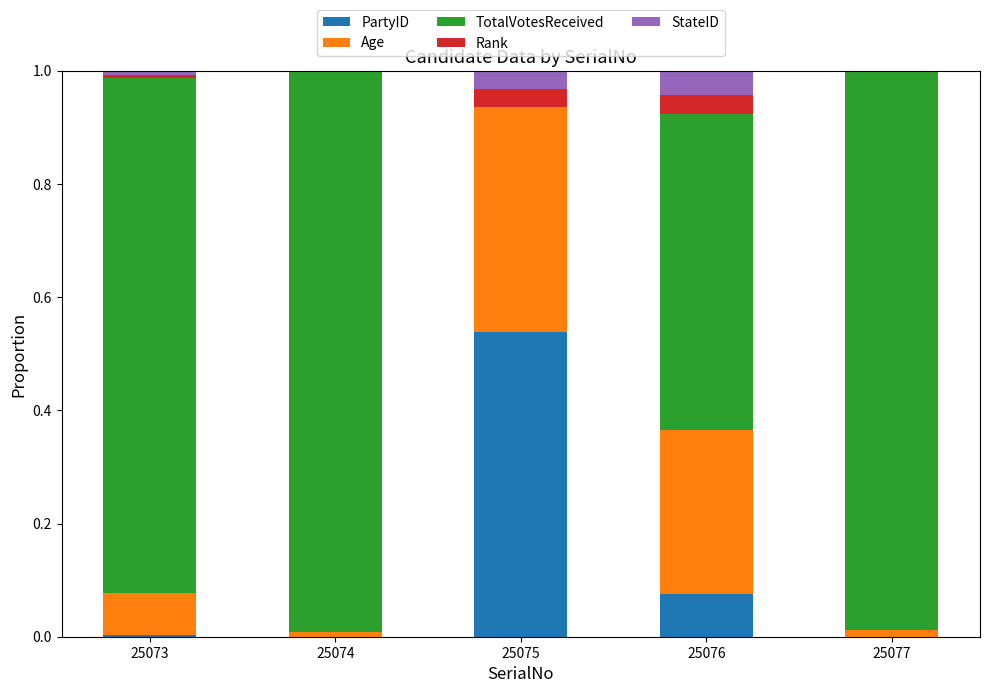

Which category has the highest value in the PartyID series?

25075